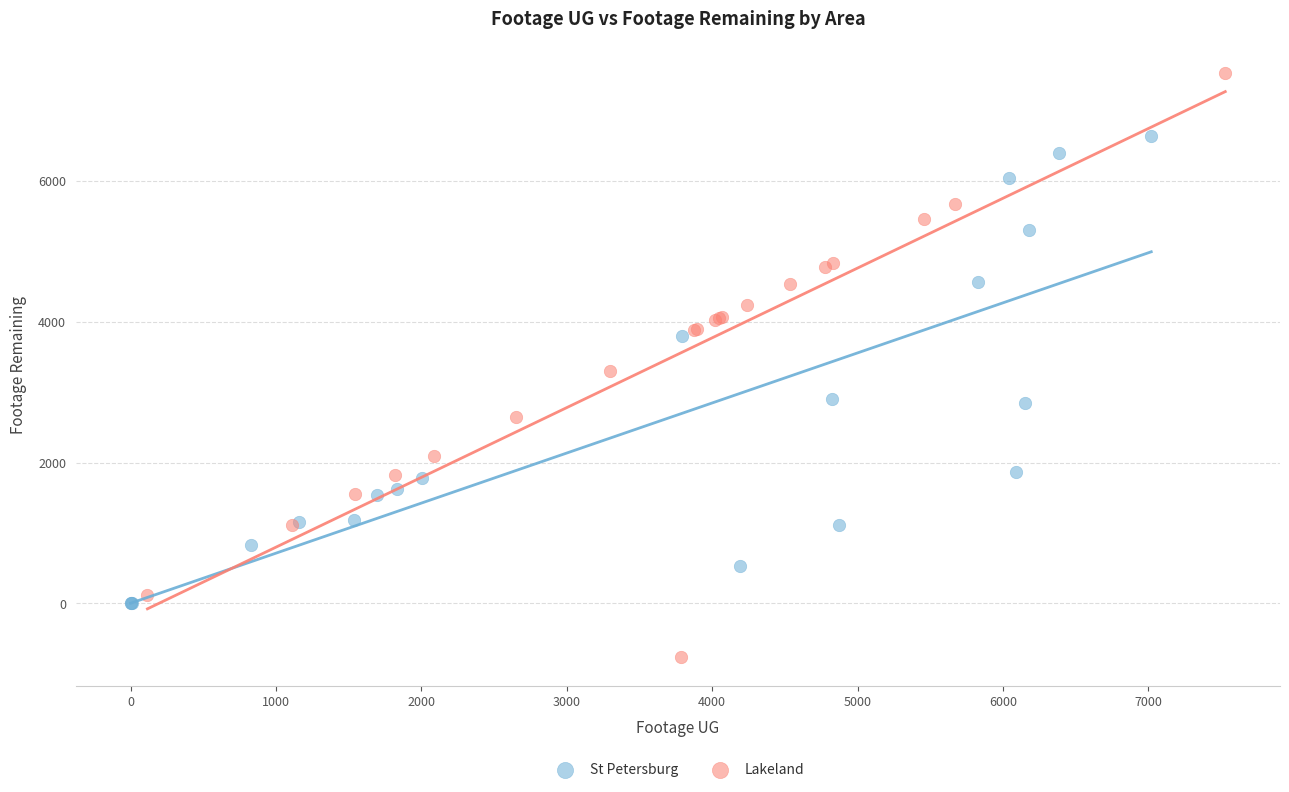

Which series has the largest Y range (max minus min)?

Lakeland